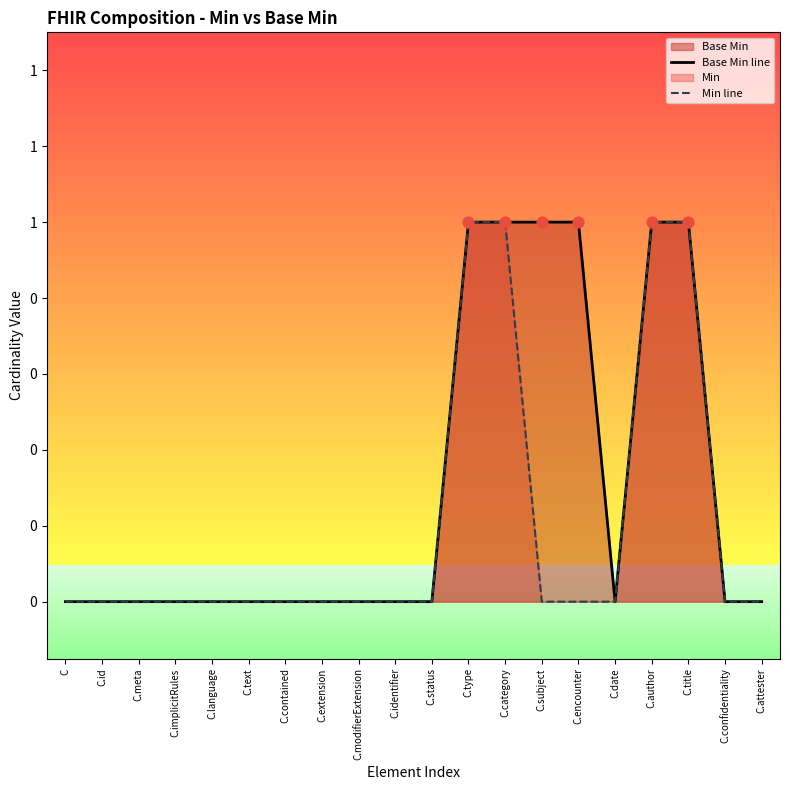

Which series has the largest Y range (max minus min)?

Base Min line